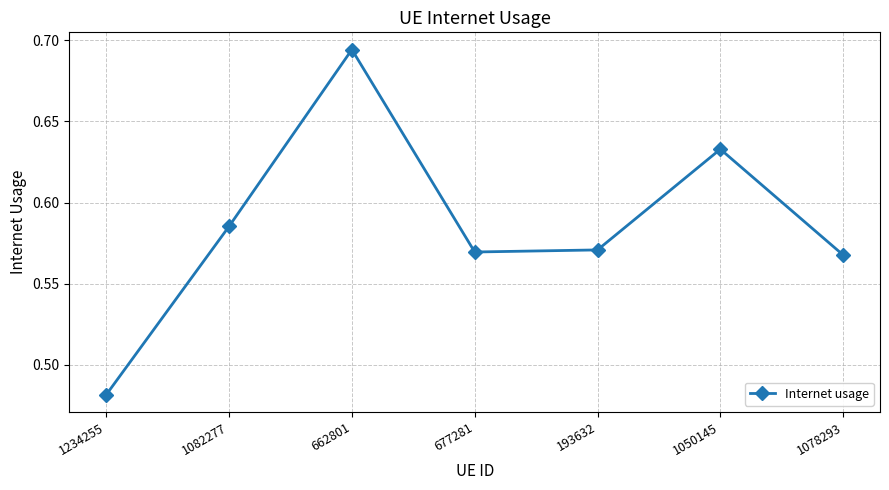

What is the label of the 7th point from the right?

1234255